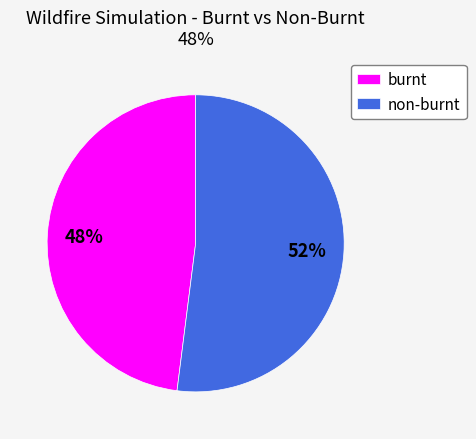

How many segments does this pie chart have?

2